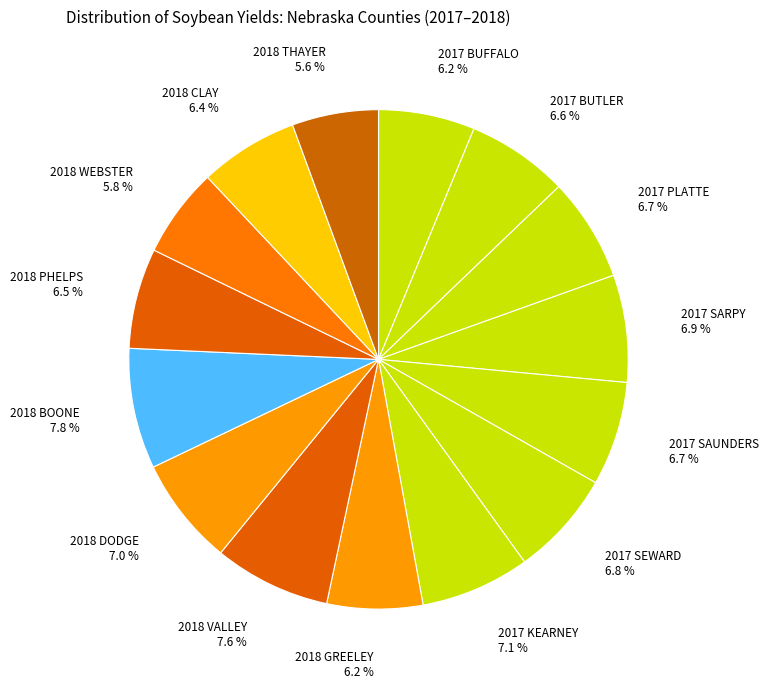

To the nearest percent, what is the average slice percentage?

7%